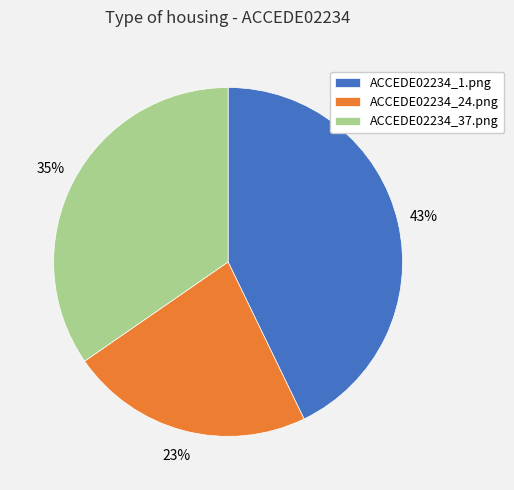

What is the largest slice in the pie chart?

ACCEDE02234_1.png